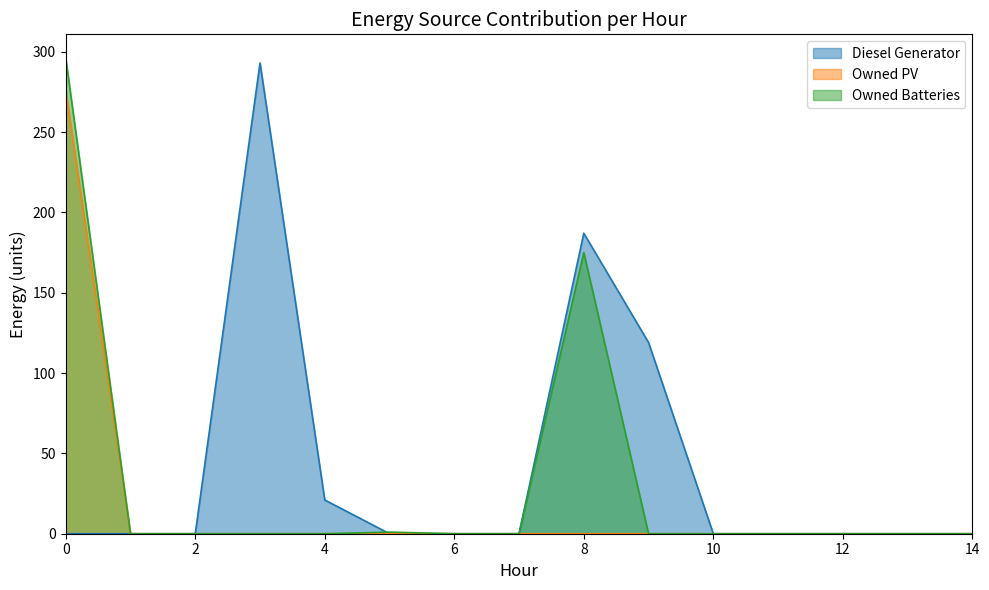

Count the number of categories in the chart.

15